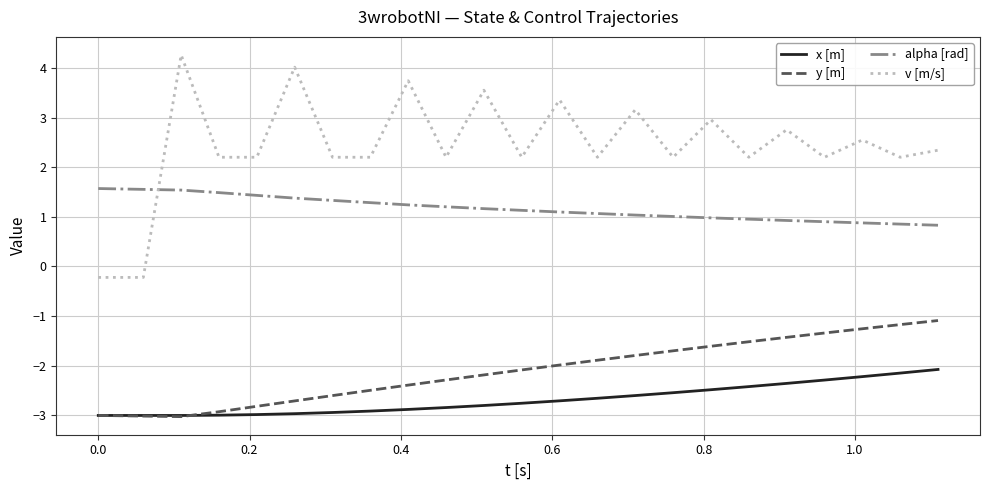

Which series has the largest total across all categories?

v [m/s]